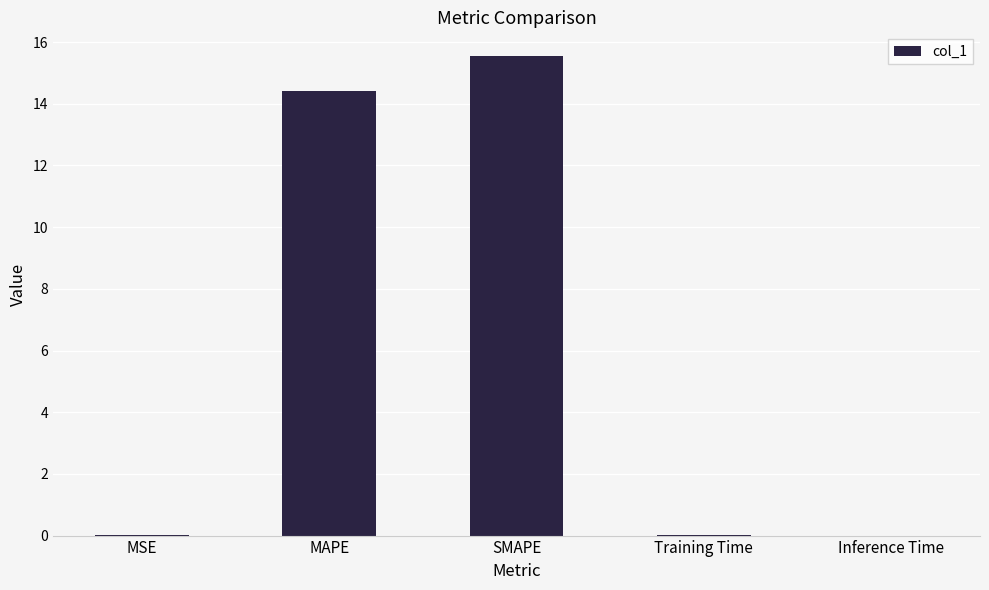

Which category has the highest value across all series?

SMAPE